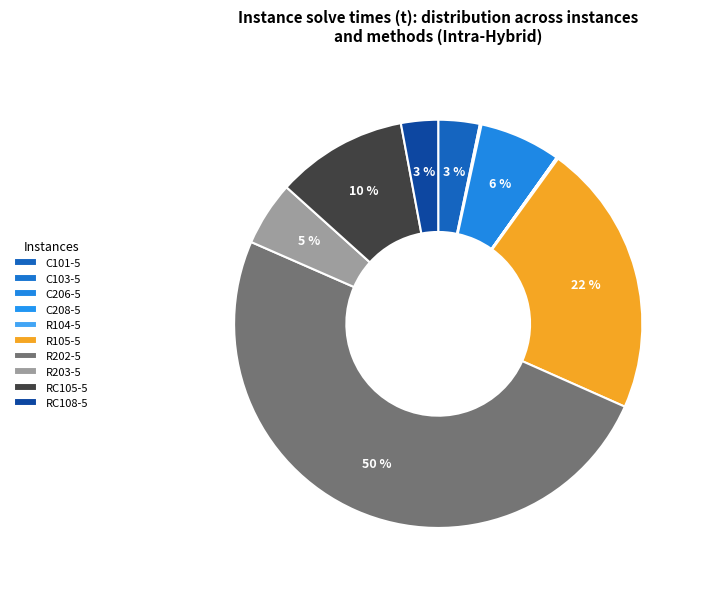

Is it true that R202-5 is 38% of the pie?

False